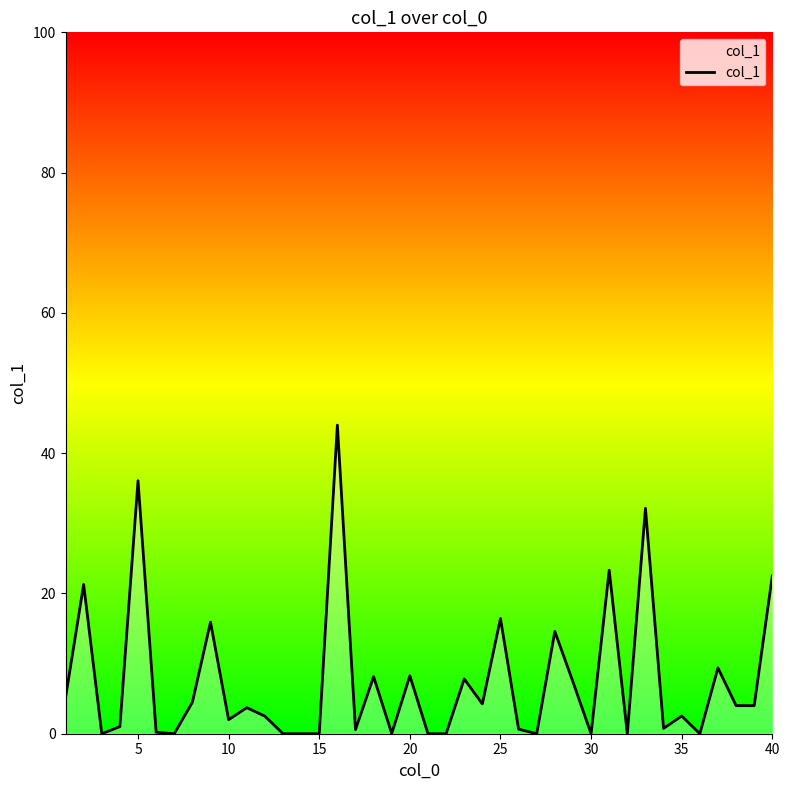

What is the maximum value shown in the chart?

44.0